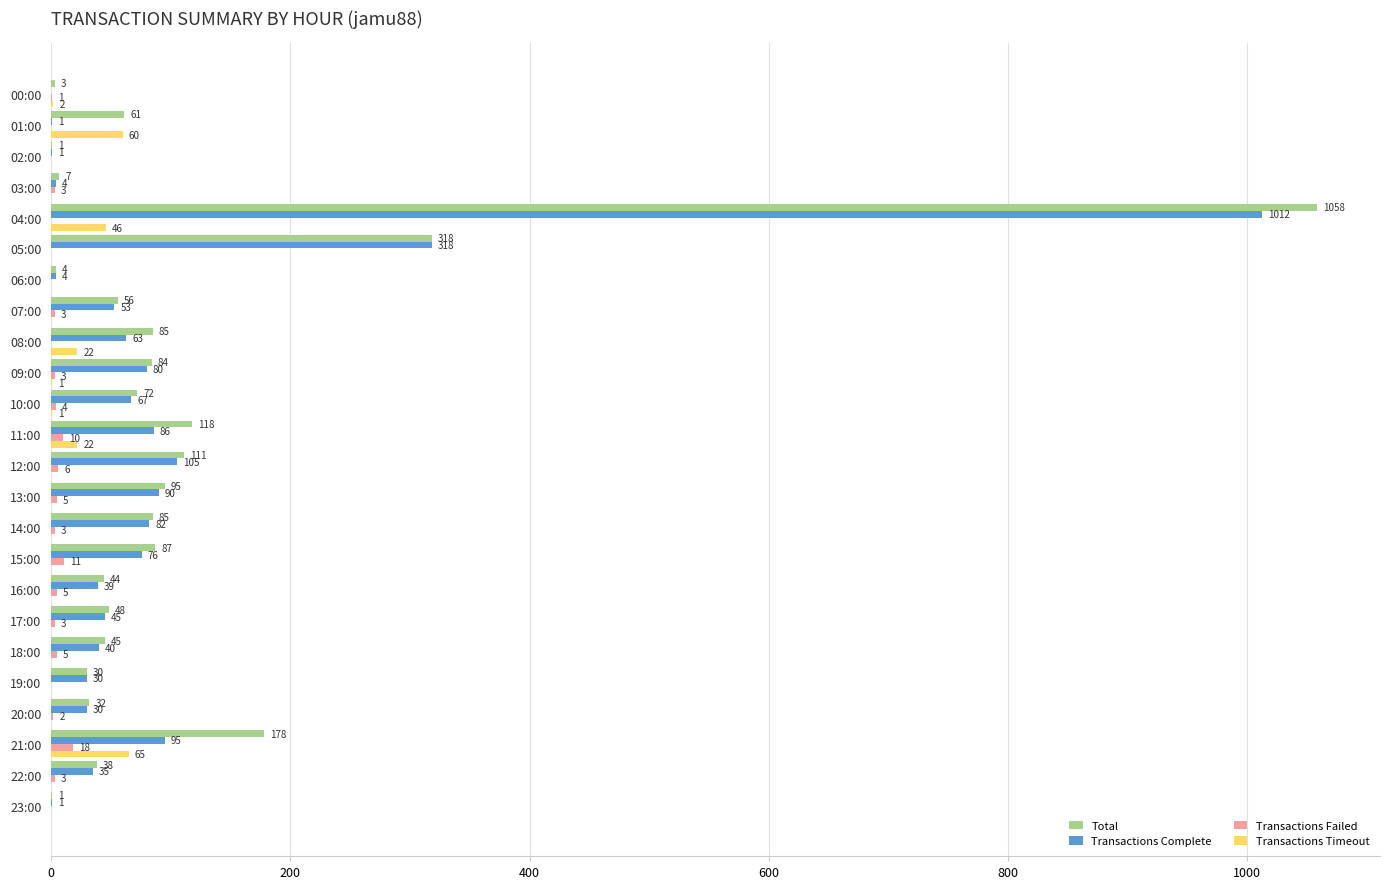

What value does the Transactions Failed series have at 16:00?

5